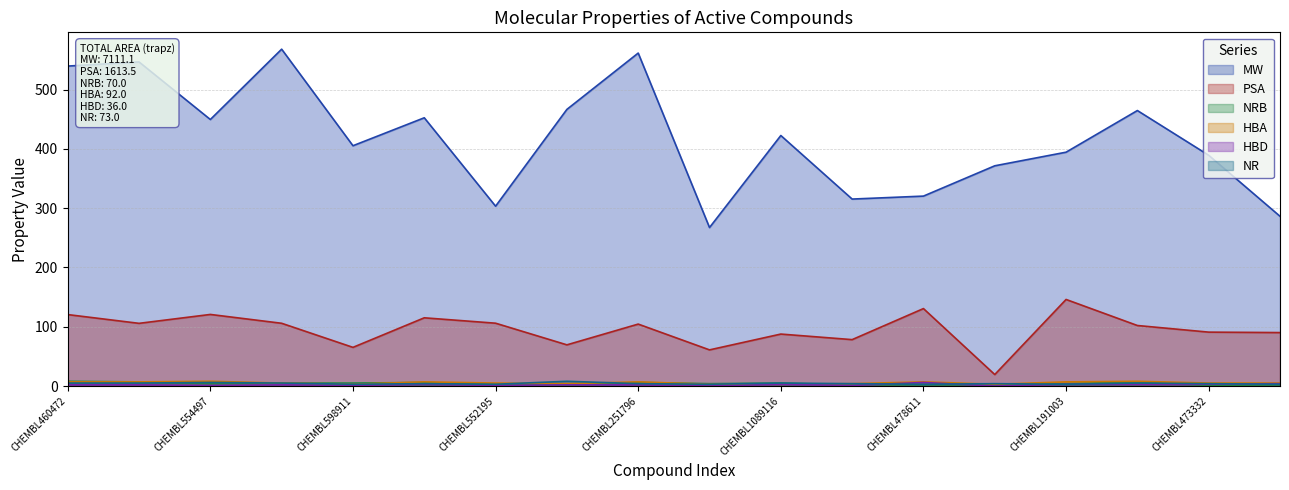

What are all the series names shown in the legend?

MW, PSA, NRB, HBA, HBD, NR